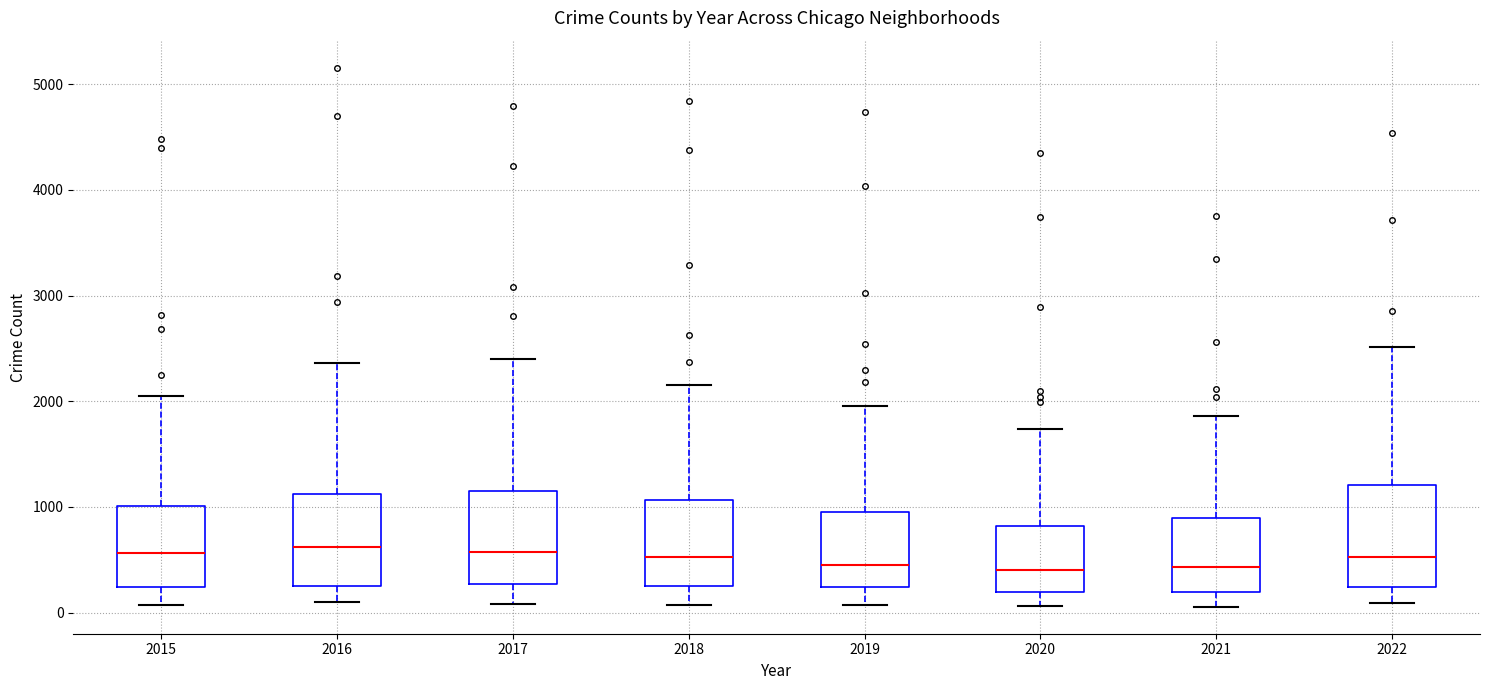

Where does the upper whisker of the box at x = 2018 end on the y-axis? The values are not printed on the chart, so give them approximately, as read against the axis.

2200